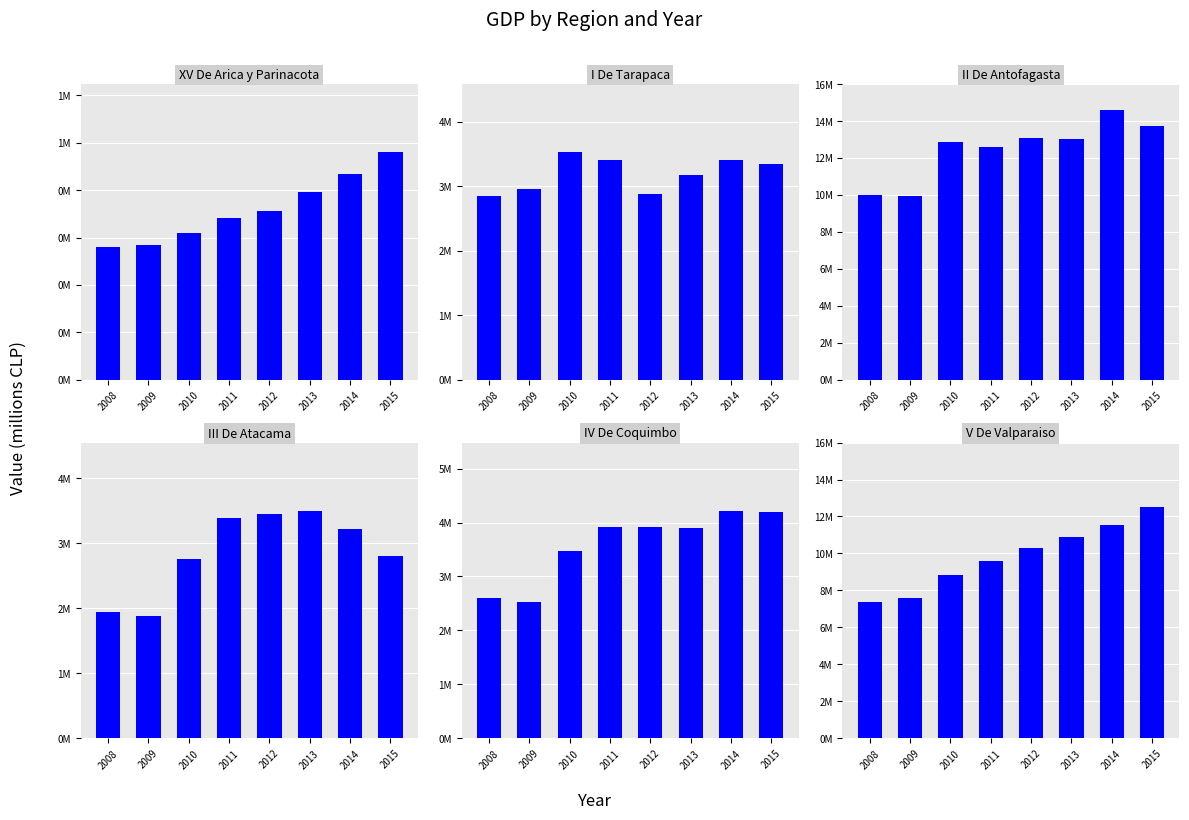

What is the maximum value for I De Tarapaca?

3527524